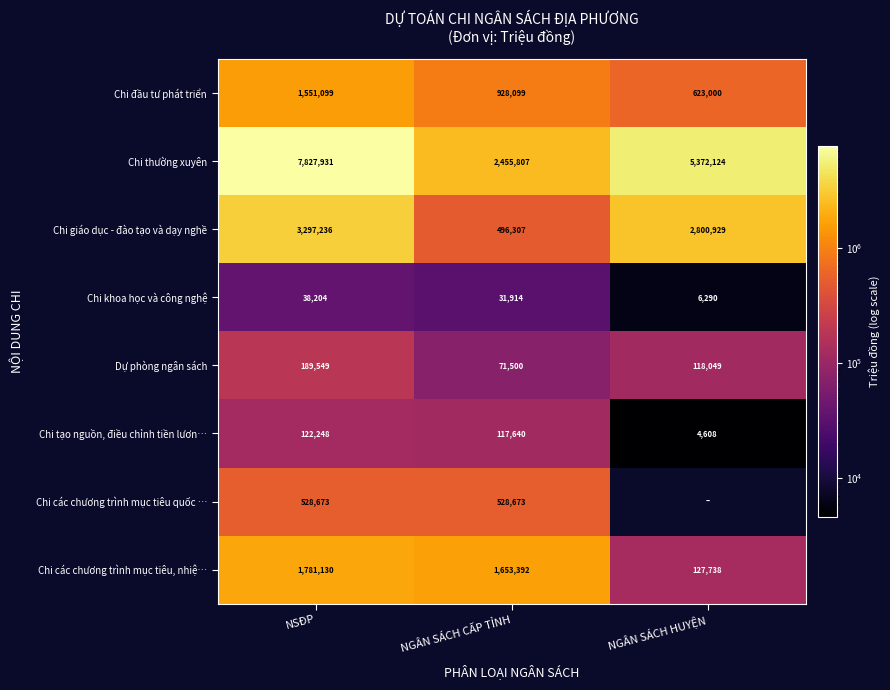

At NGÂN SÁCH CẤP TỈNH, list the series in order from smallest to largest.

Chi khoa học và công nghệ, Dự phòng ngân sách, Chi tạo nguồn, điều chỉnh tiền lươn…, Chi giáo dục - đào tạo và dạy nghề, Chi các chương trình mục tiêu quốc …, Chi đầu tư phát triển, Chi các chương trình mục tiêu, nhiệ…, Chi thường xuyên